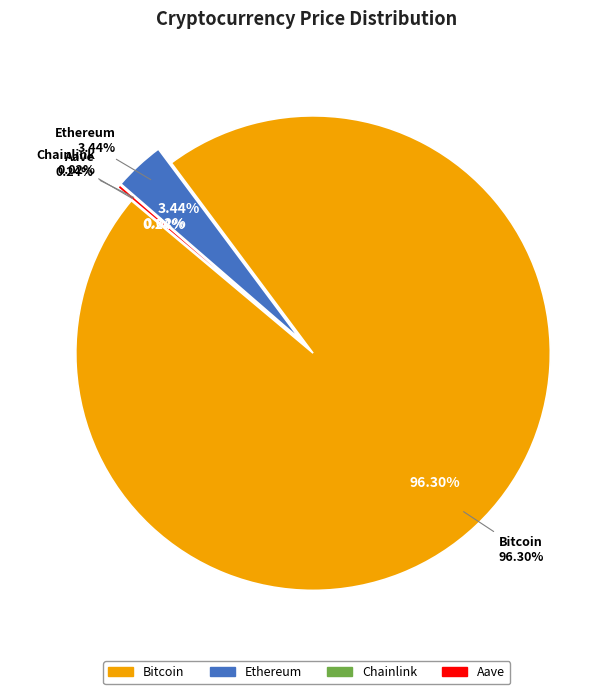

Which slice is the largest?

Bitcoin